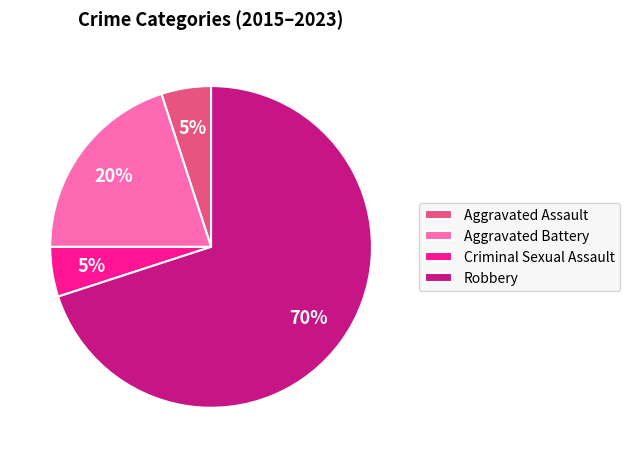

Count the number of slices in the pie.

4